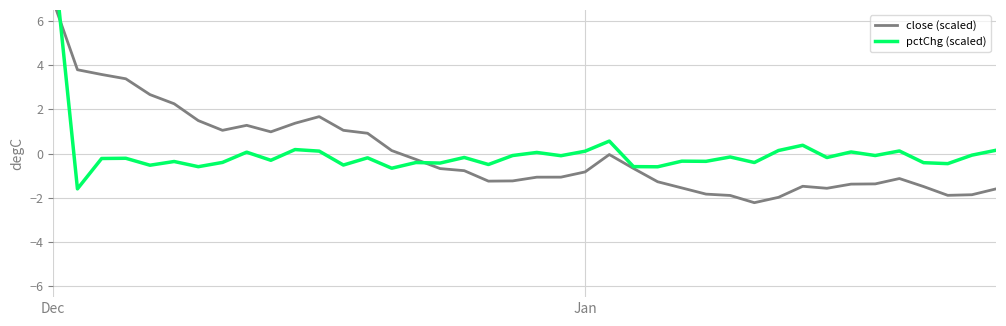

What position from the right is 21?

19